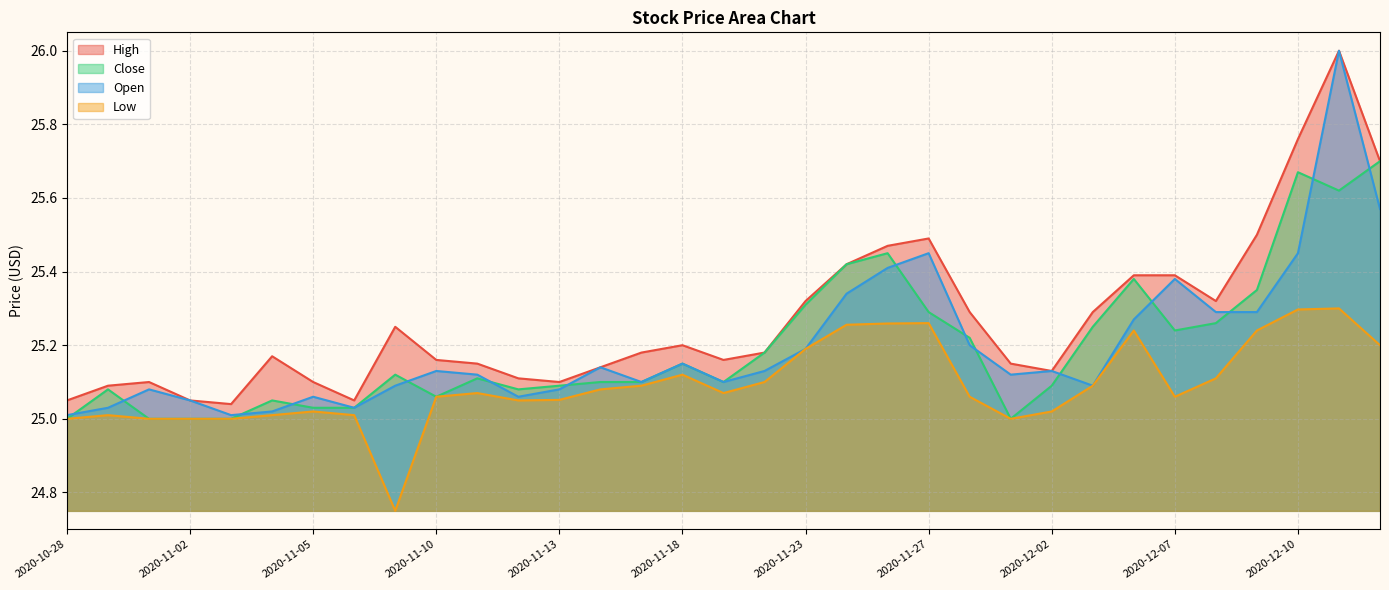

What is the sum of all Low values?

828.1